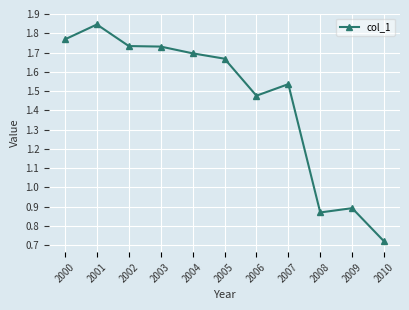

True or false: the data has more than 0 interior local peaks.

True